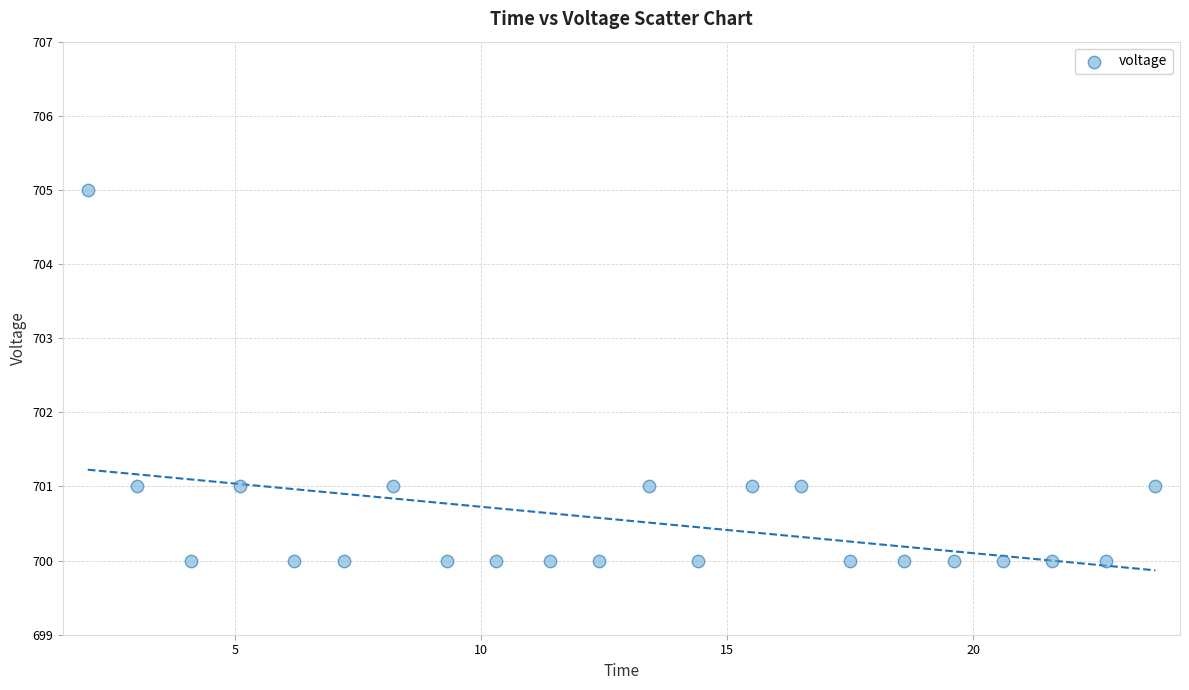

What is the range of Y values (max minus min)?

5